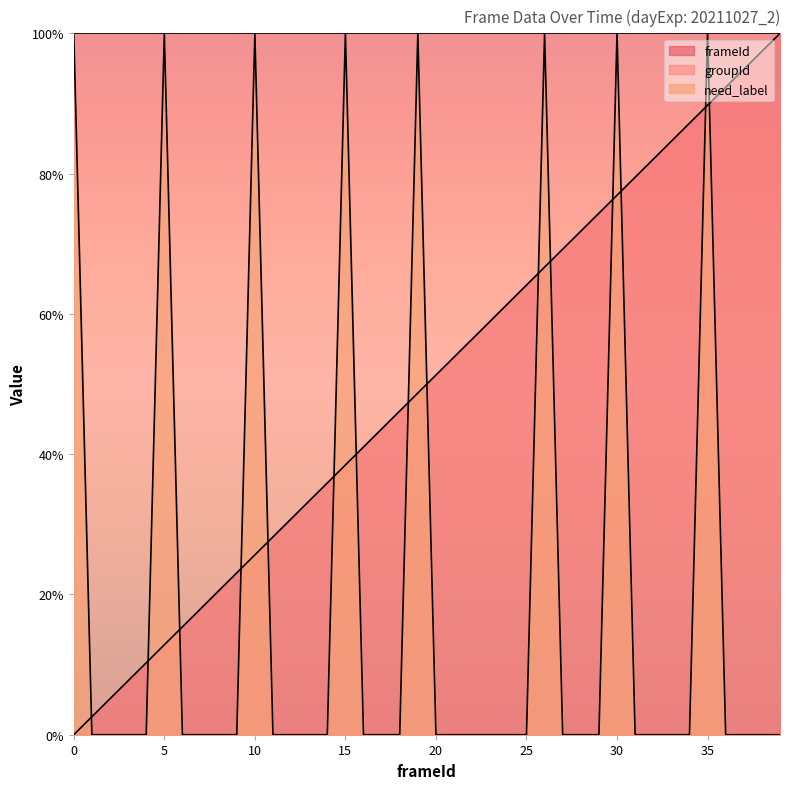

What is the sum of all frameId values?

20.0